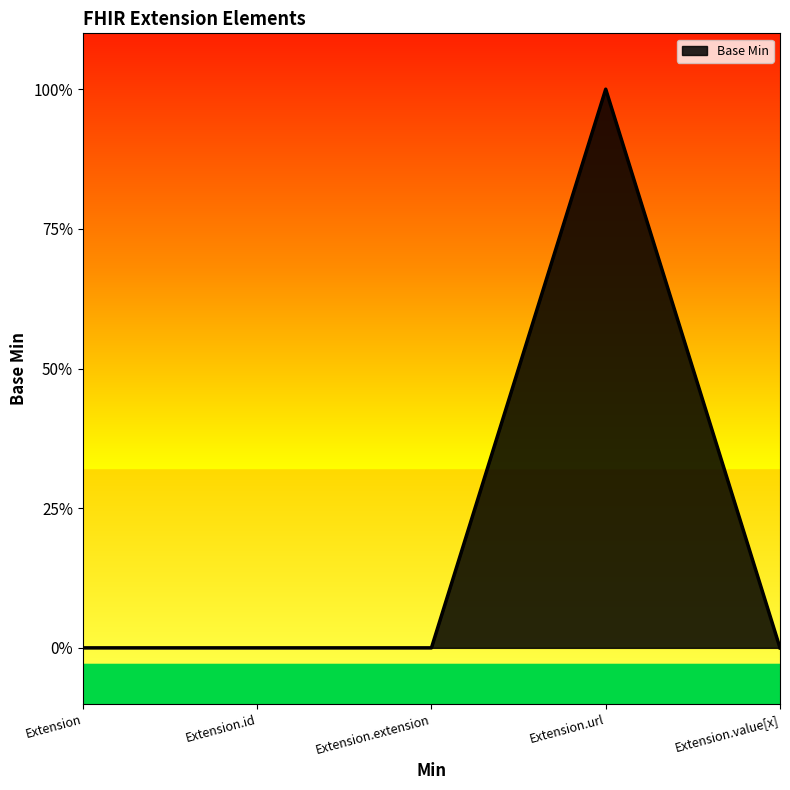

Does the chart have visible grid lines?

No